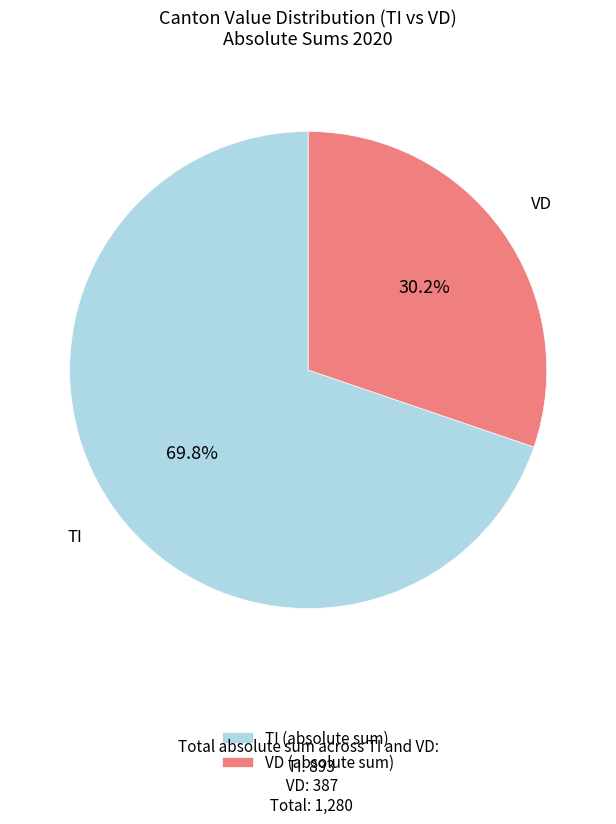

To the nearest percent, what is the average slice percentage?

50%